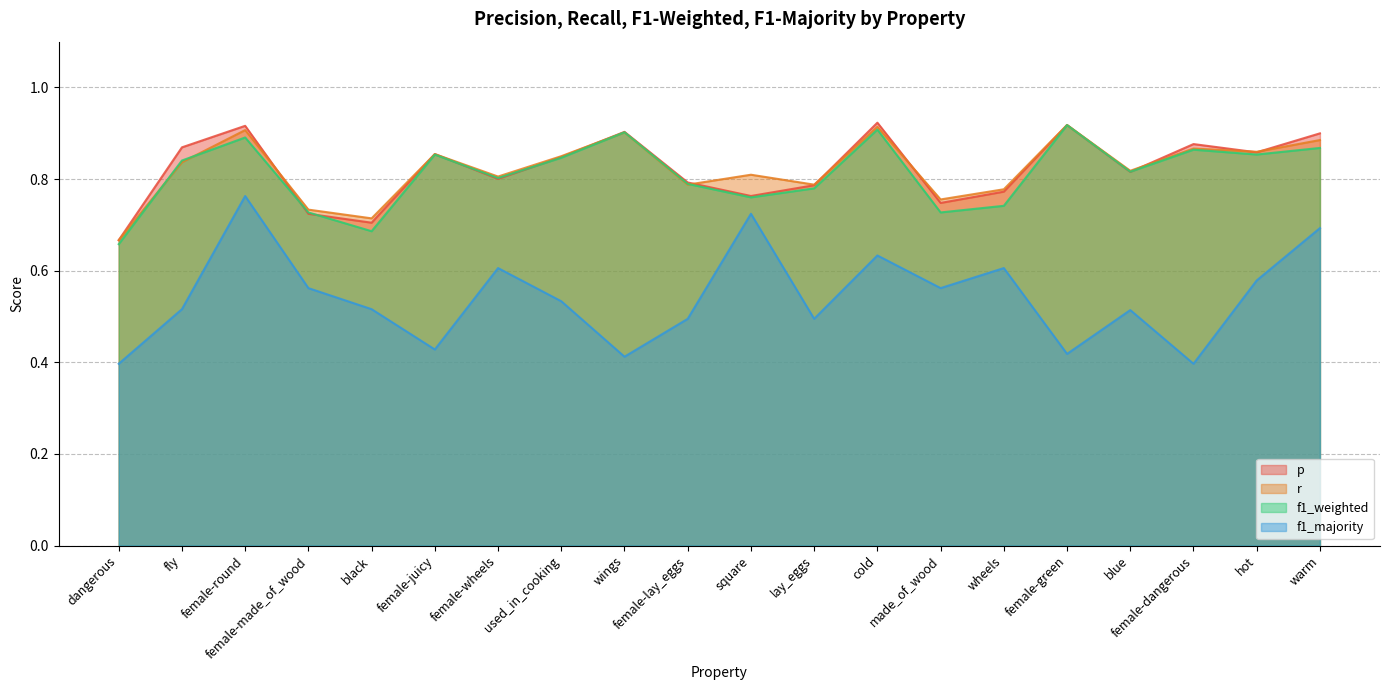

True or false: f1_weighted and f1_majority cross at least once.

False